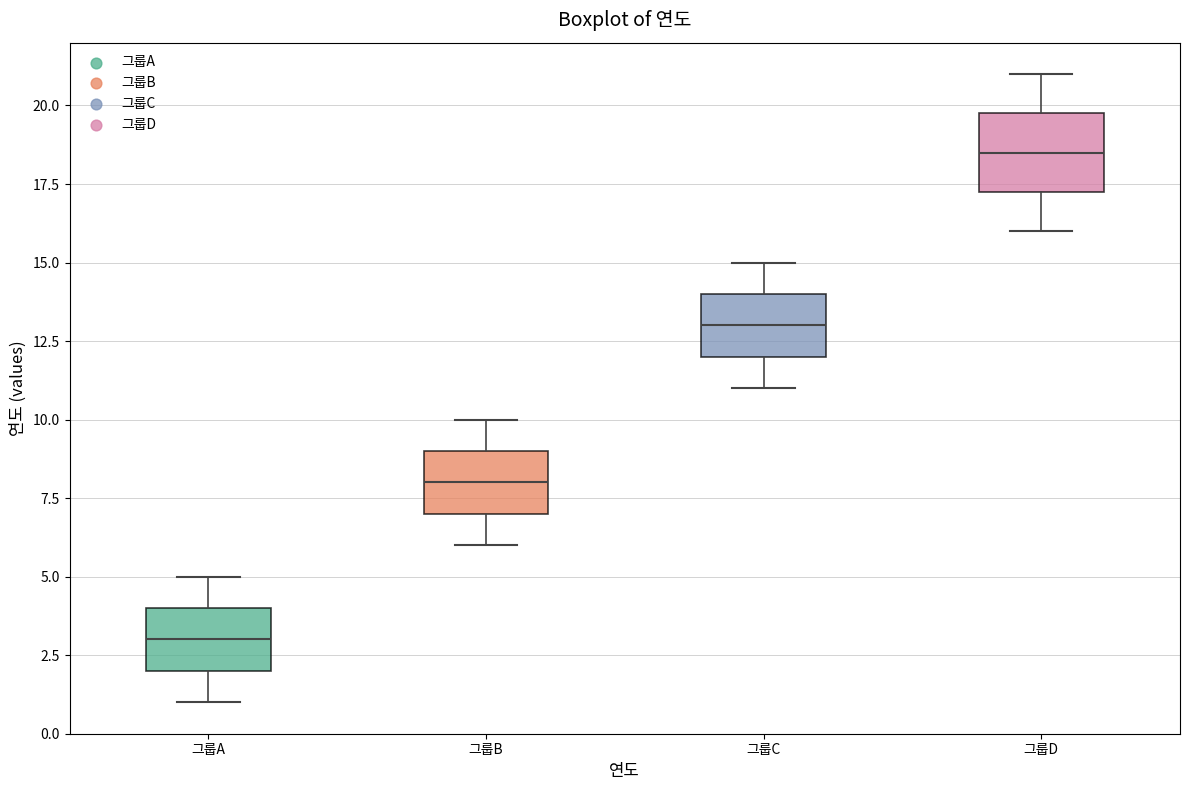

Reading left to right, read every box against the y-axis: the position of its median line, the range the box covers, and the ends of its whiskers. The values are not printed on the chart, so give them approximately, as read against the axis.

그룹A: median 3.0, box 2.0 to 4.0, whiskers 1.0 to 5.0
그룹B: median 8.0, box 7.0 to 9.0, whiskers 6.0 to 10.0
그룹C: median 13.0, box 12.0 to 14.0, whiskers 11.0 to 15.0
그룹D: median 18.5, box 17.5 to 20.0, whiskers 16.0 to 21.0